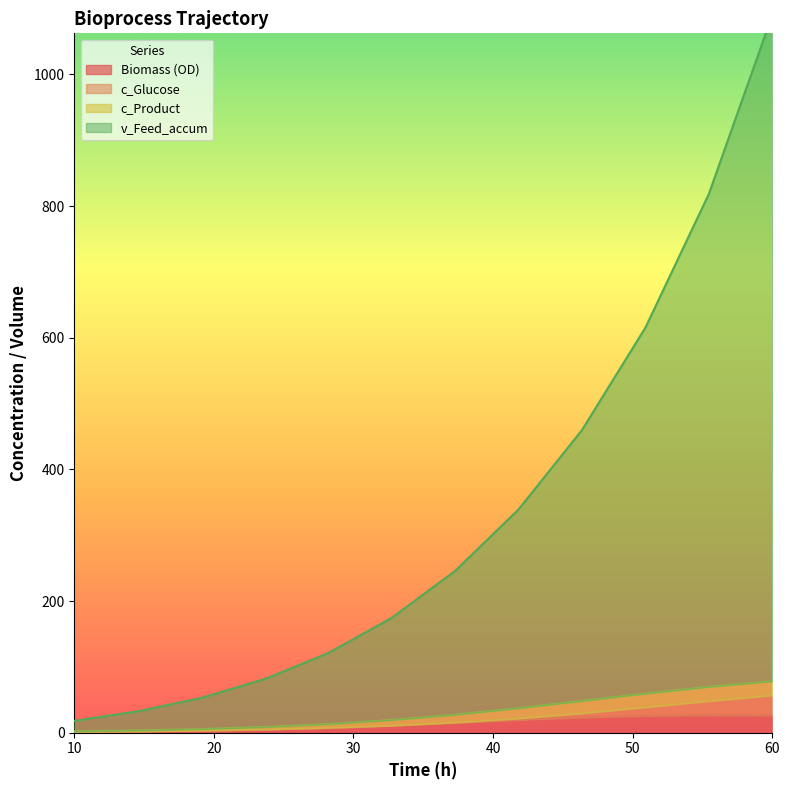

What is the value of the v_Feed_accum point at the 9th from the left?

459.6